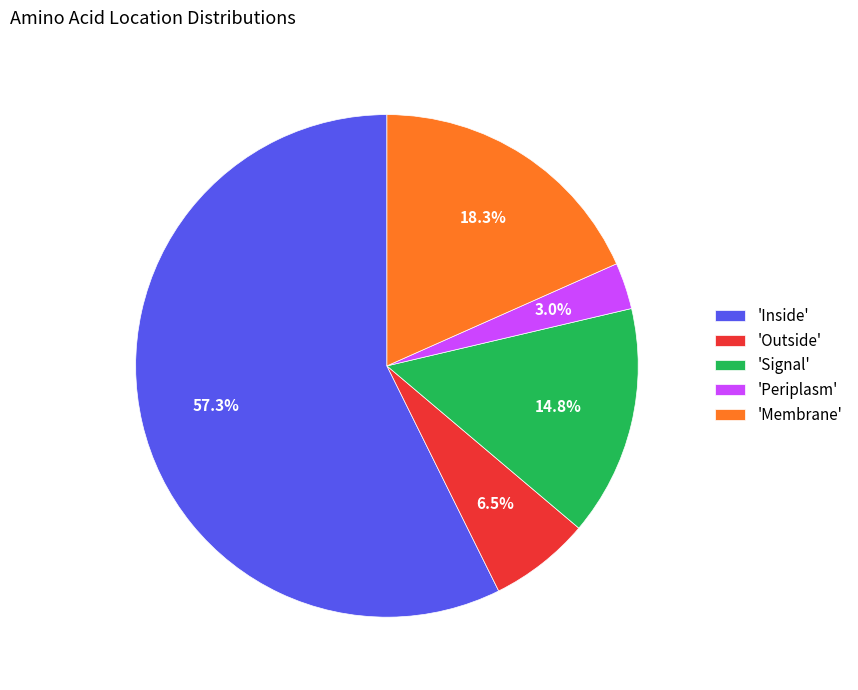

Is the sum of 'Inside' and 'Outside' greater than half?

Yes